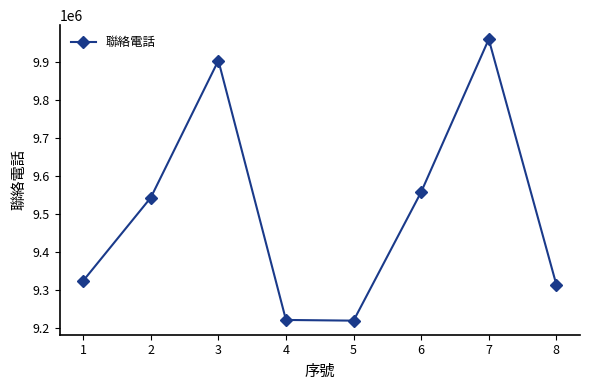

Is it true that the value at 6 is 5449796?

False